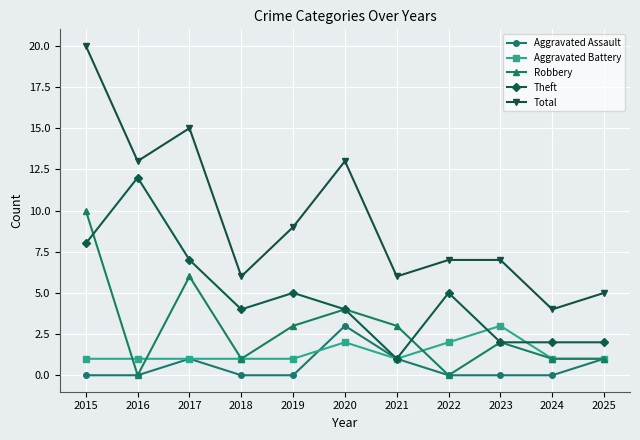

What is the average value of the Total series?

10